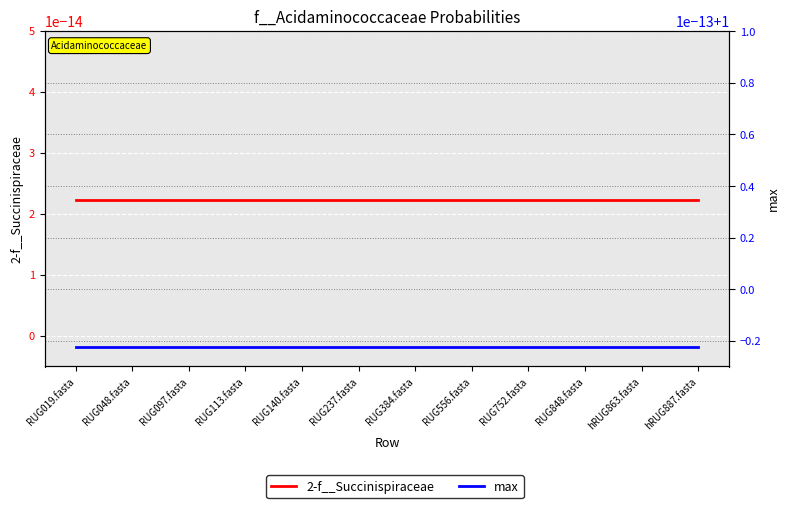

True or false: max has a value of 1.0 at RUG097.fasta.

True